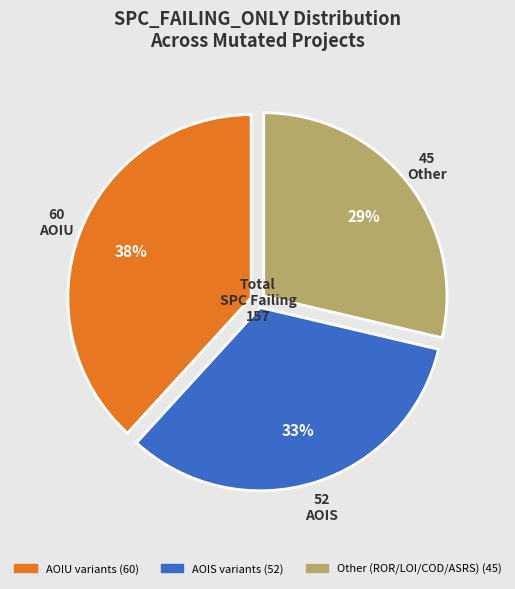

To the nearest percent, what is the average slice percentage?

33%